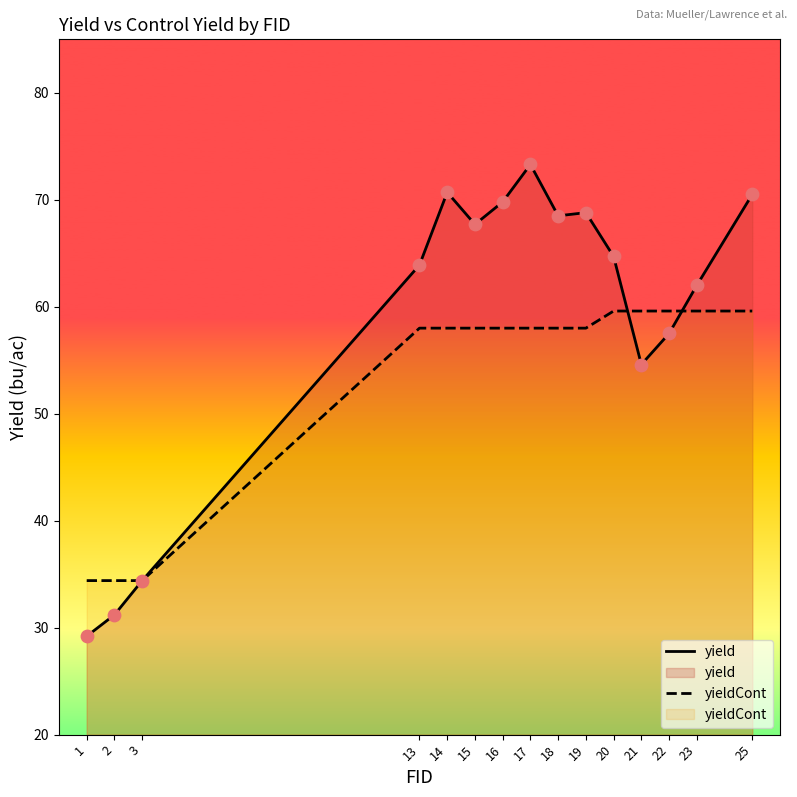

Which series has the largest total across all categories?

yield